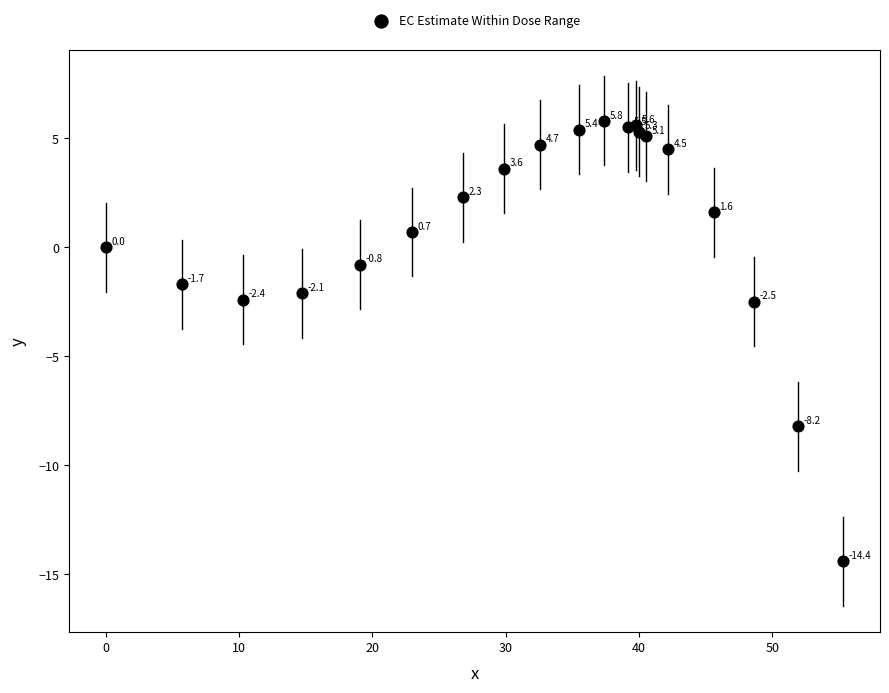

What Y value in the scatter plot is closest to -4?

-2.5